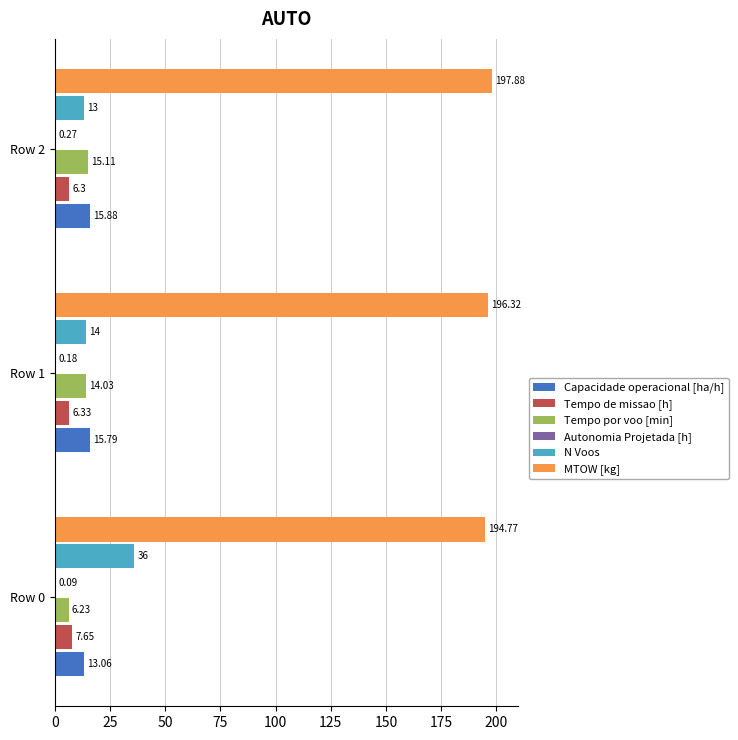

Which series changed the most between Row 0 and Row 1?

N Voos